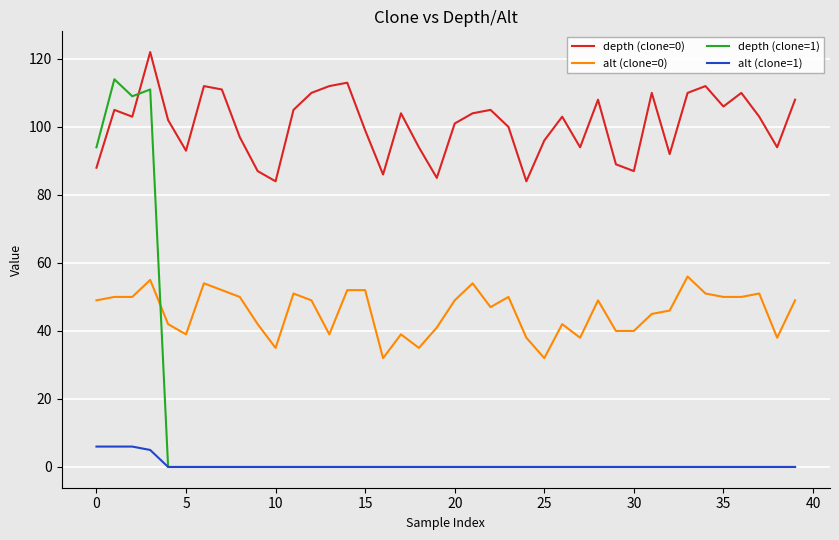

True or false: depth (clone=0) and alt (clone=0) cross at least once.

False